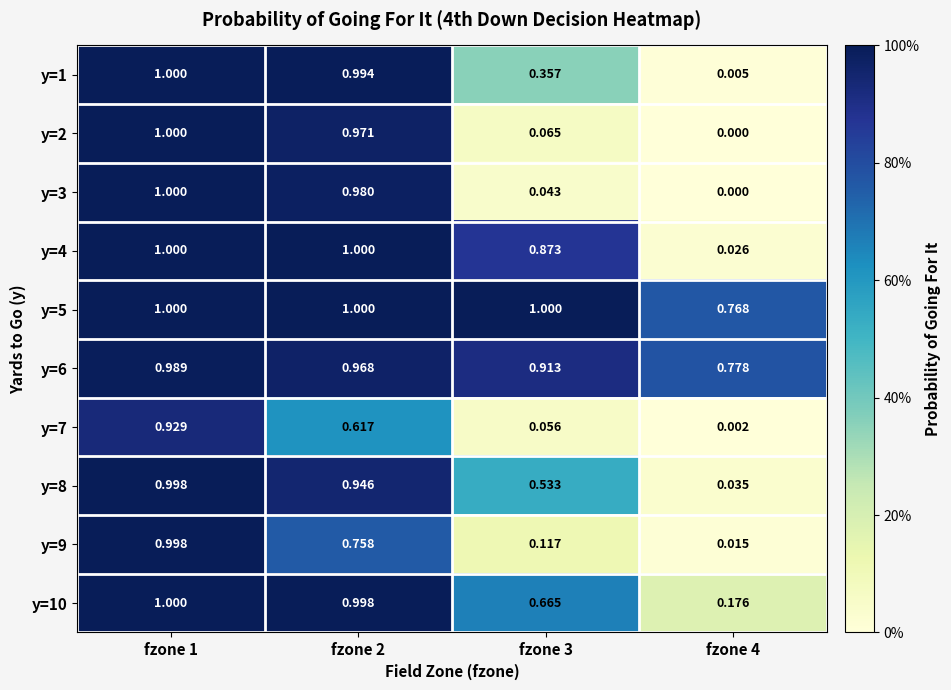

How many data points in y=5 are less than 1?

1